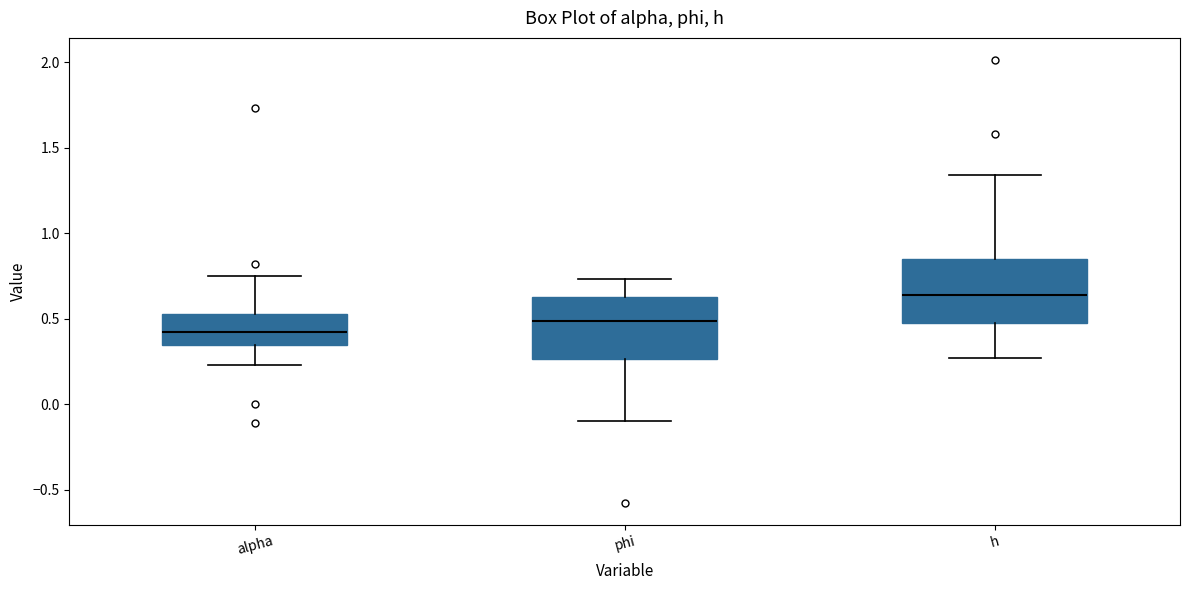

Reading left to right, read every box against the y-axis: the position of its median line, the range the box covers, and the ends of its whiskers. The values are not printed on the chart, so give them approximately, as read against the axis.

alpha: median 0.40, box 0.35 to 0.55, whiskers 0.25 to 0.75
phi: median 0.50, box 0.25 to 0.65, whiskers -0.10 to 0.75
h: median 0.65, box 0.45 to 0.85, whiskers 0.25 to 1.35